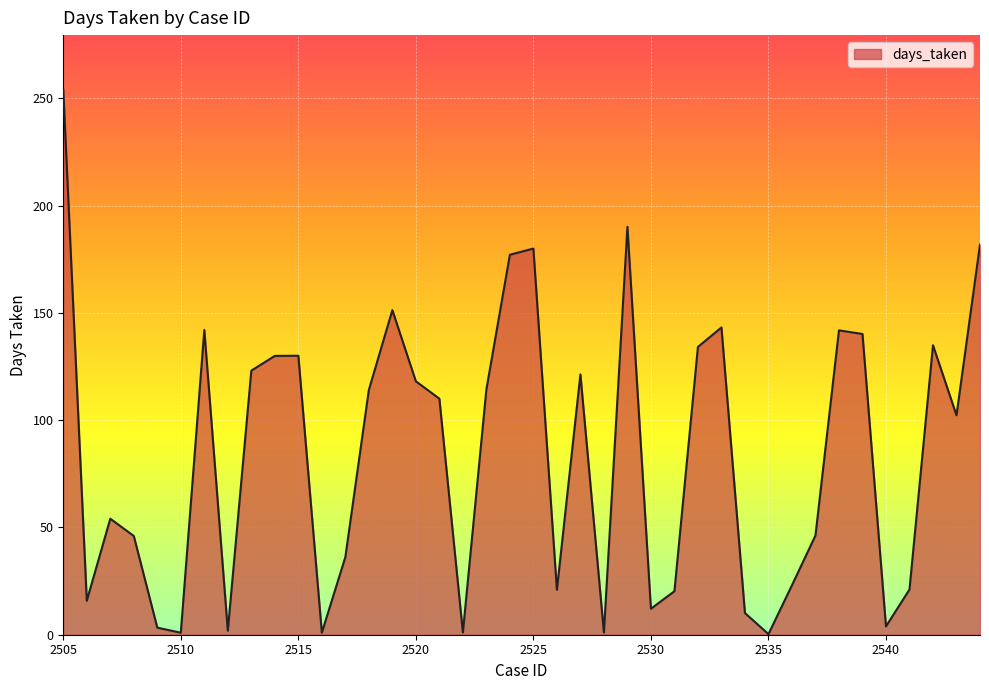

How many lines are shown in the chart?

1